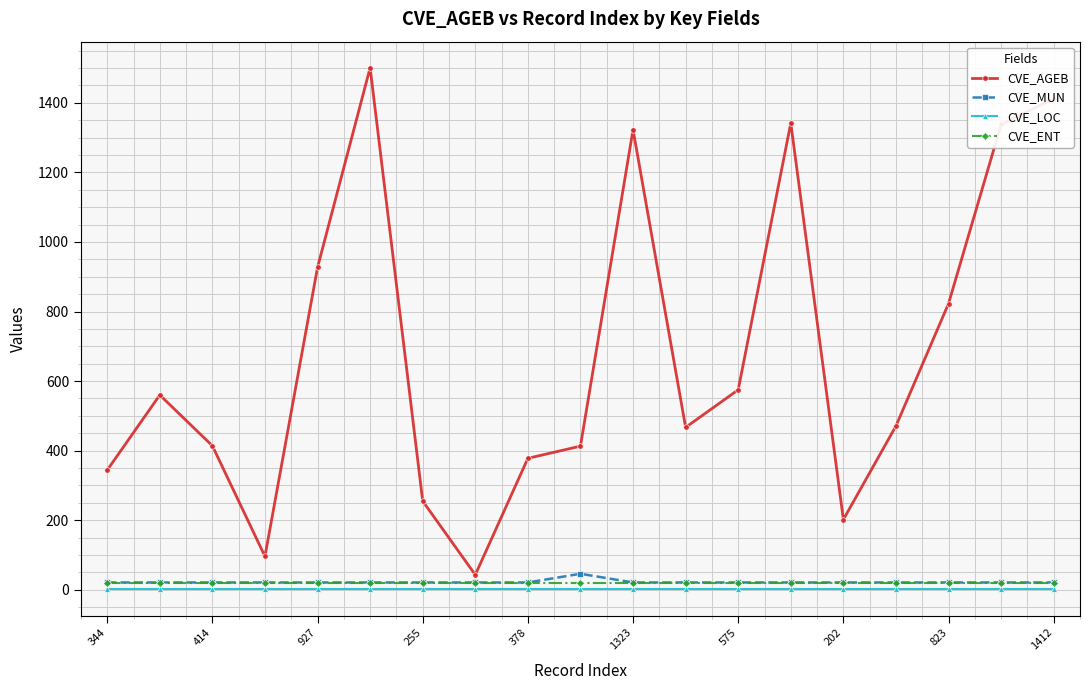

What is the maximum value for CVE_MUN?

46